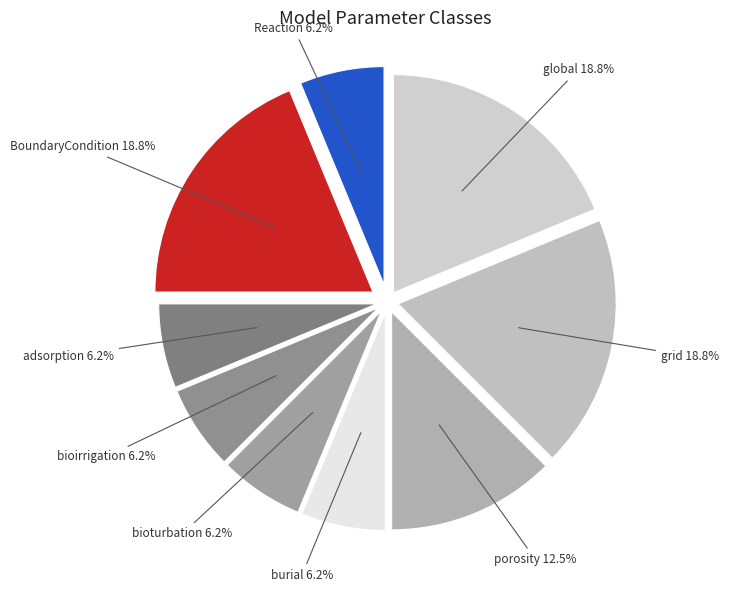

To the nearest percent, what percentage of the pie is bioirrigation?

6%